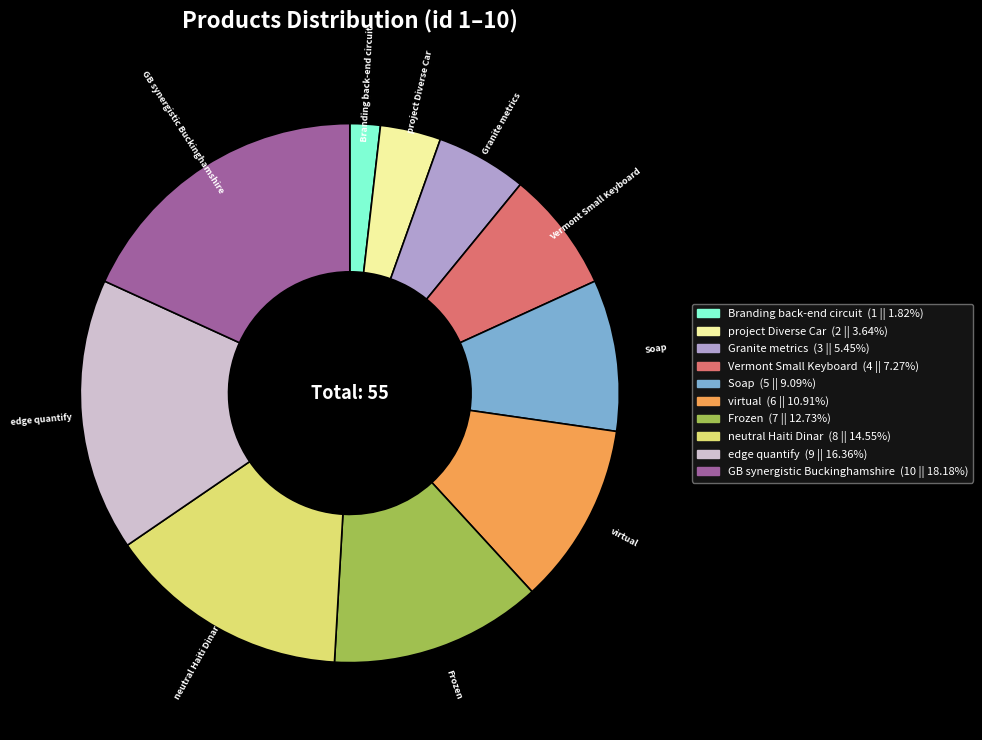

Does edge quantify represent more than half of the total?

No